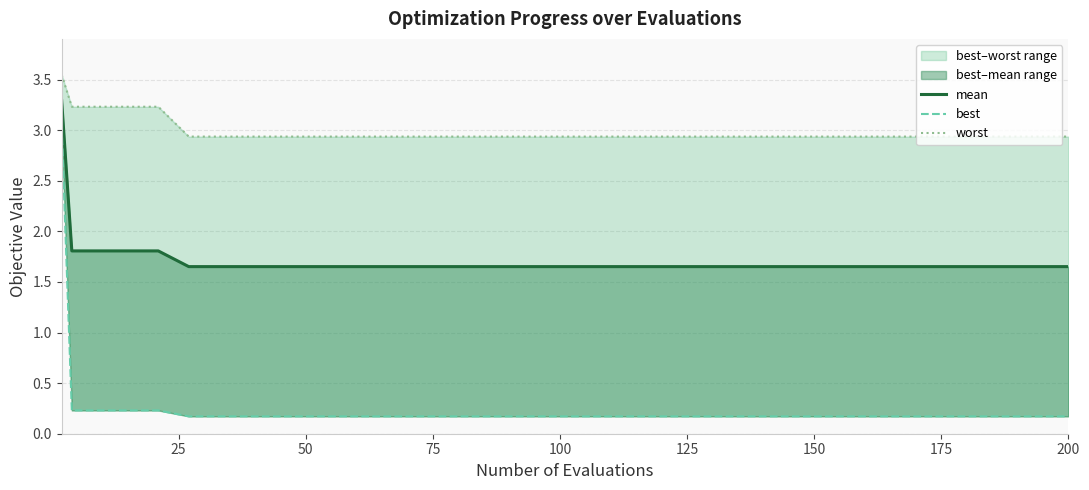

True or false: mean and worst cross at least once.

False